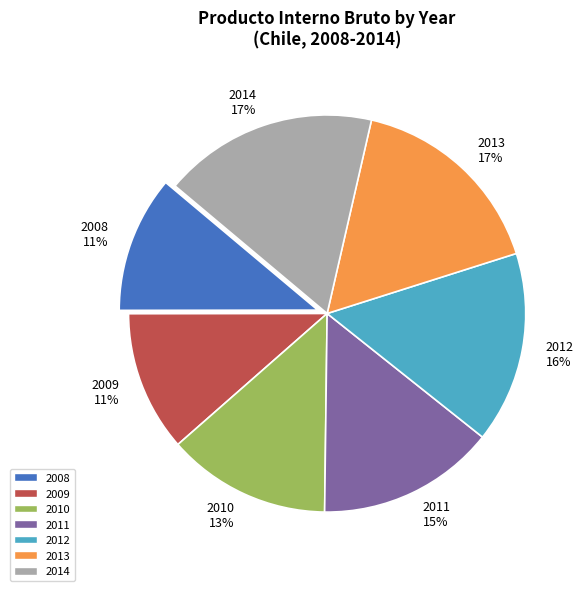

The 2010 slice represents 5% of the pie. True or false?

False